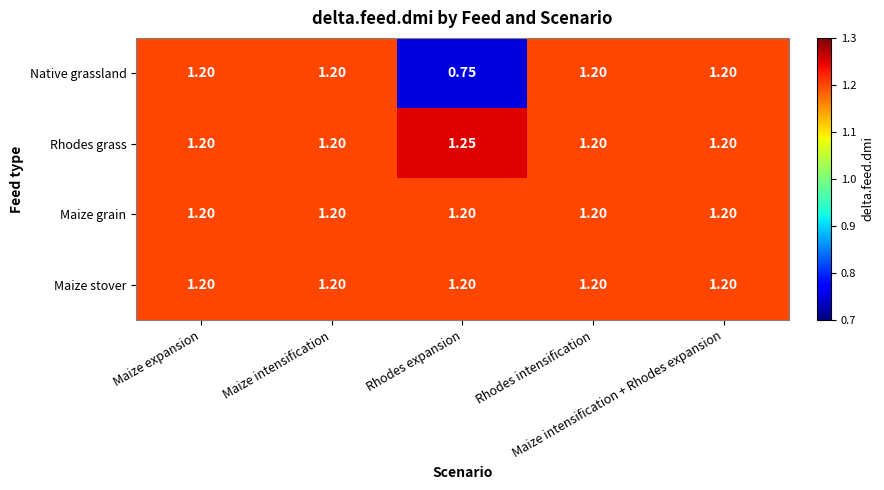

Which series has the largest range (max minus min)?

Native grassland